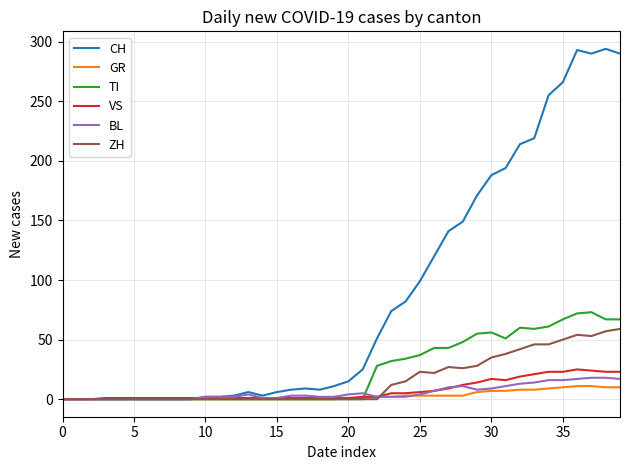

What is the difference between the second highest and minimum values in the VS series?

24